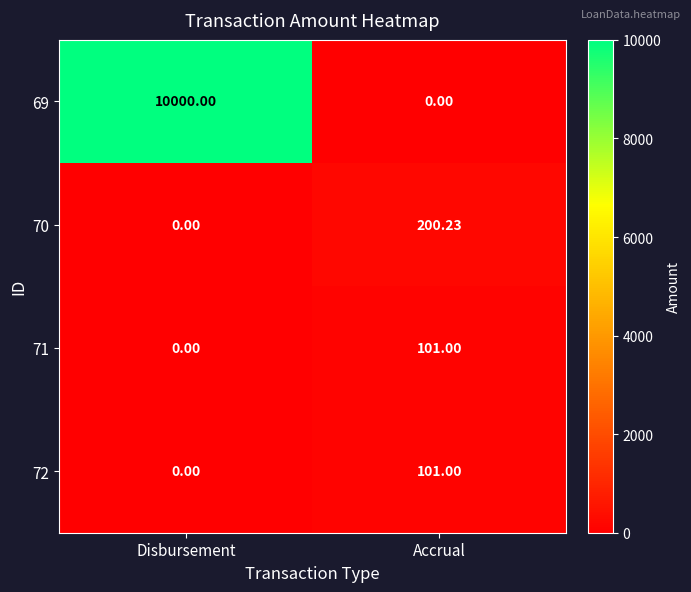

Between Disbursement and Accrual, which series saw the biggest shift?

69